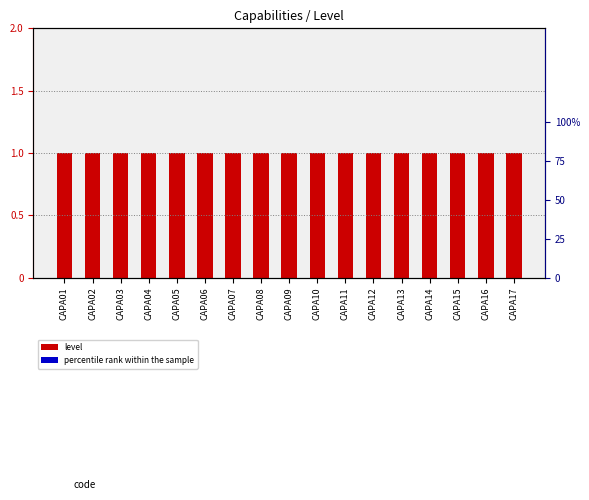

Reading right to left, what are all the values shown in this chart?

level: CAPA17=1.0	CAPA16=1.0	CAPA15=1.0	CAPA14=1.0	CAPA13=1.0	CAPA12=1.0	CAPA11=1.0	CAPA10=1.0	CAPA09=1.0	CAPA08=1.0	CAPA07=1.0	CAPA06=1.0	CAPA05=1.0	CAPA04=1.0	CAPA03=1.0	CAPA02=1.0	CAPA01=1.0
percentile rank within the sample: CAPA17=0.1	CAPA16=0.1	CAPA15=0.1	CAPA14=0.1	CAPA13=0.1	CAPA12=0.1	CAPA11=0.1	CAPA10=0.1	CAPA09=0.1	CAPA08=0.1	CAPA07=0.1	CAPA06=0.1	CAPA05=0.1	CAPA04=0.1	CAPA03=0.1	CAPA02=0.1	CAPA01=0.1